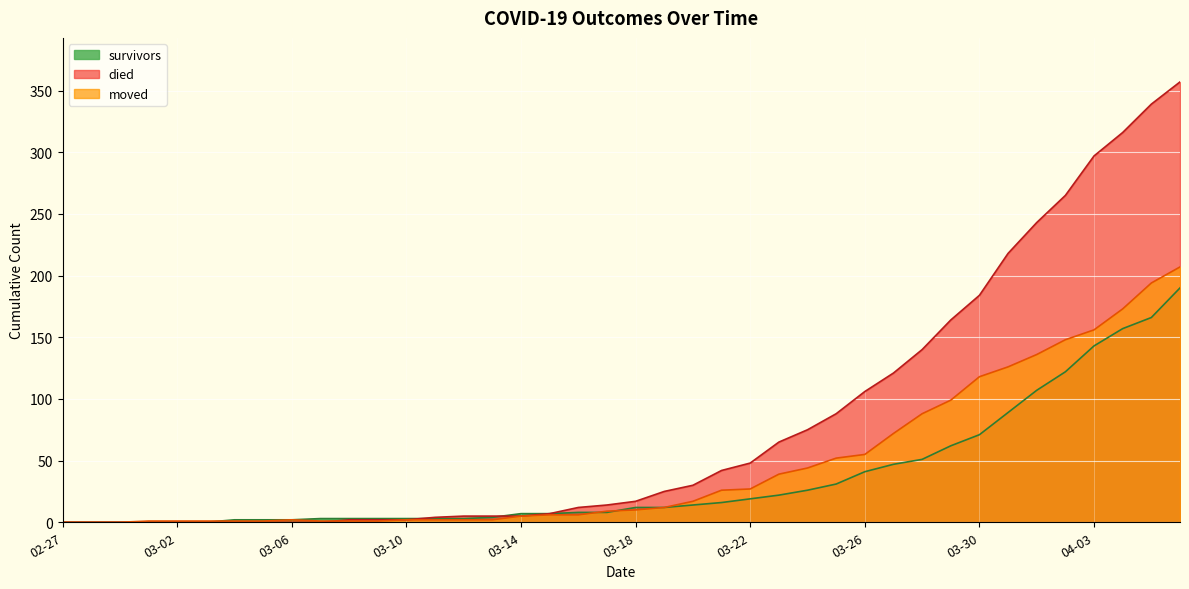

At how many categories does at least one series exceed 277?

4